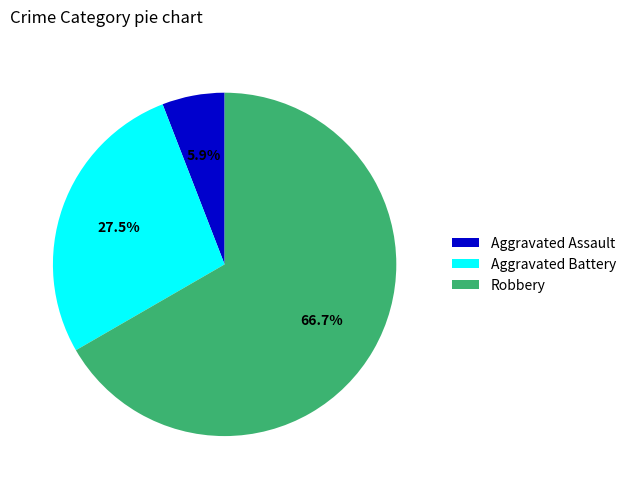

What percentage is NOT represented by Aggravated Assault?

94.1%